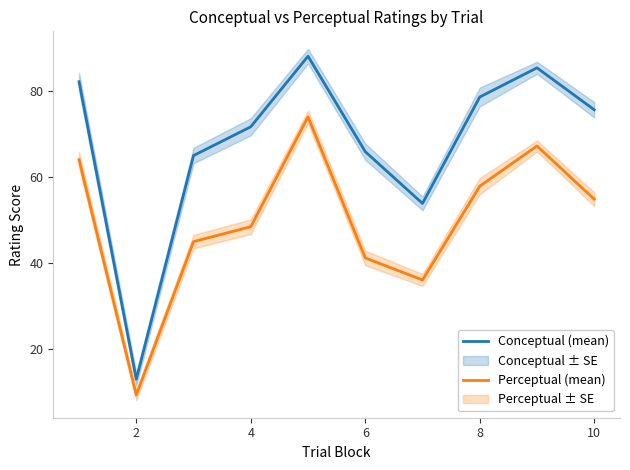

What is the value of the Conceptual (mean) point at the 3rd from the left?

65.0